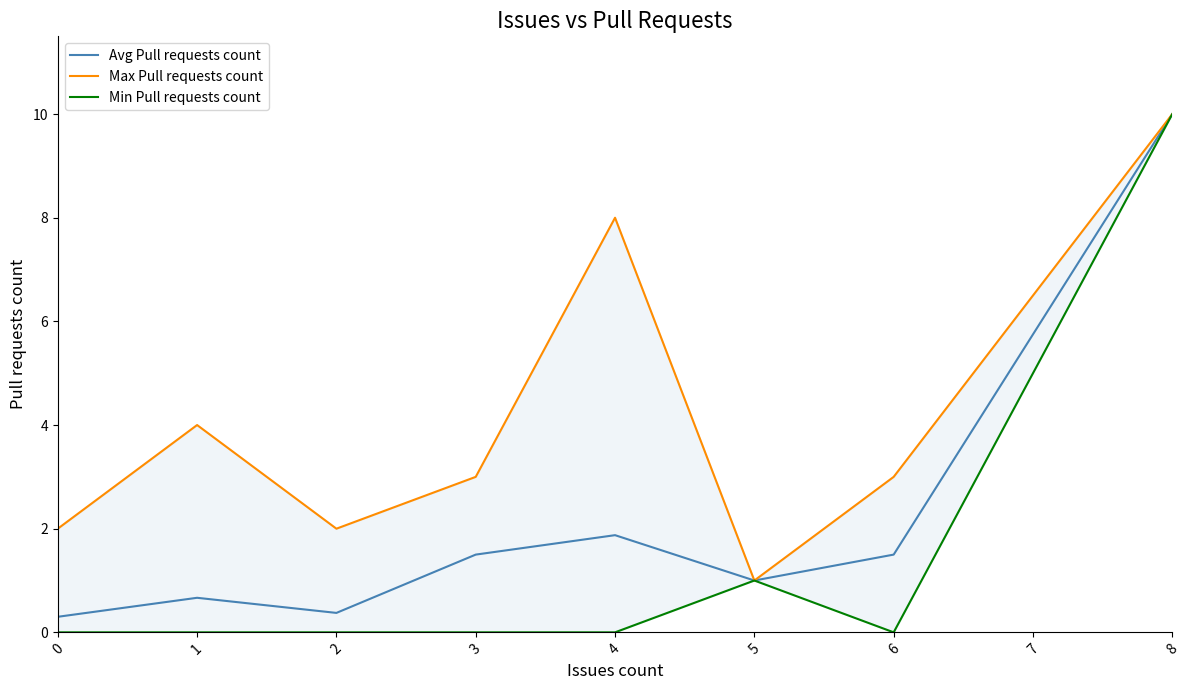

Where is the first local maximum for Max Pull requests count?

1